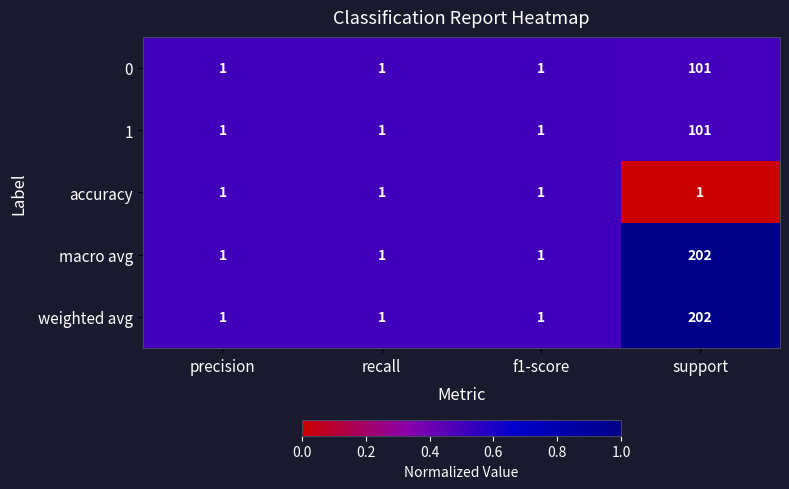

Reading right to left, list all the values displayed in this chart.

0: 101	1	1	1
1: 101	1	1	1
accuracy: 1	1	1	1
macro avg: 202	1	1	1
weighted avg: 202	1	1	1